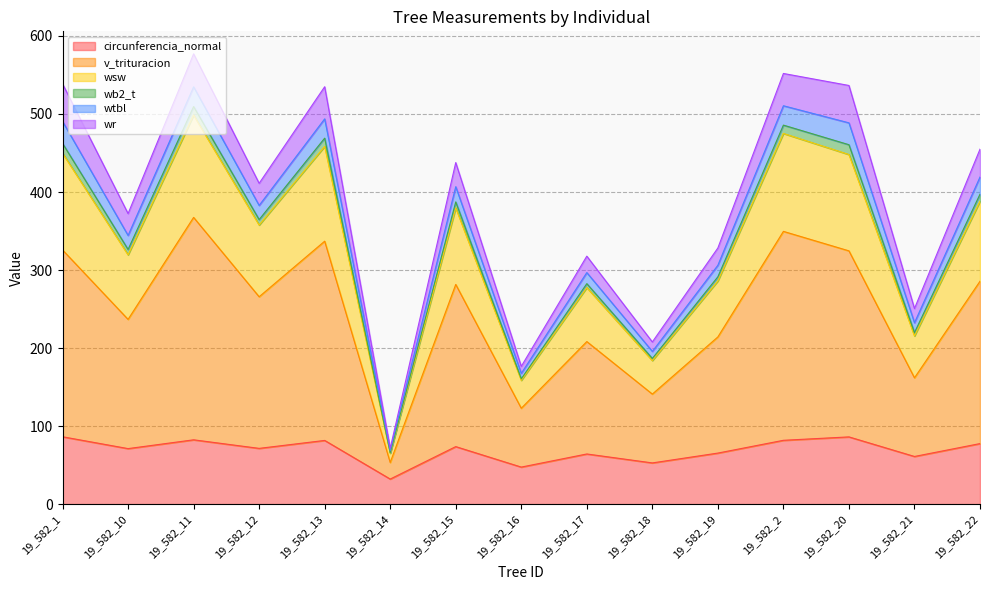

How many data points in v_trituracion are above 265?

8